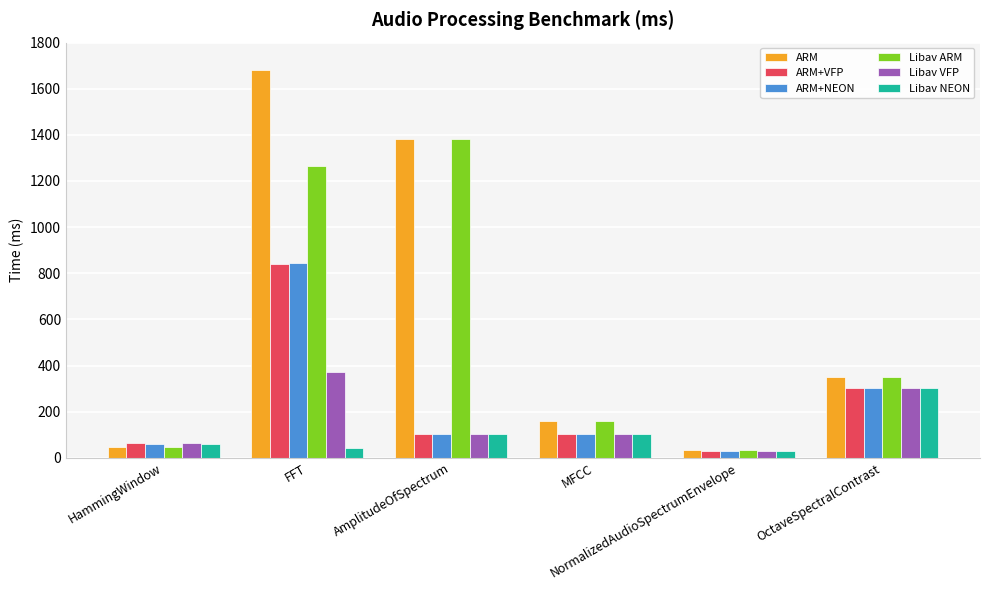

What is the minimum value shown in the chart?

29.2